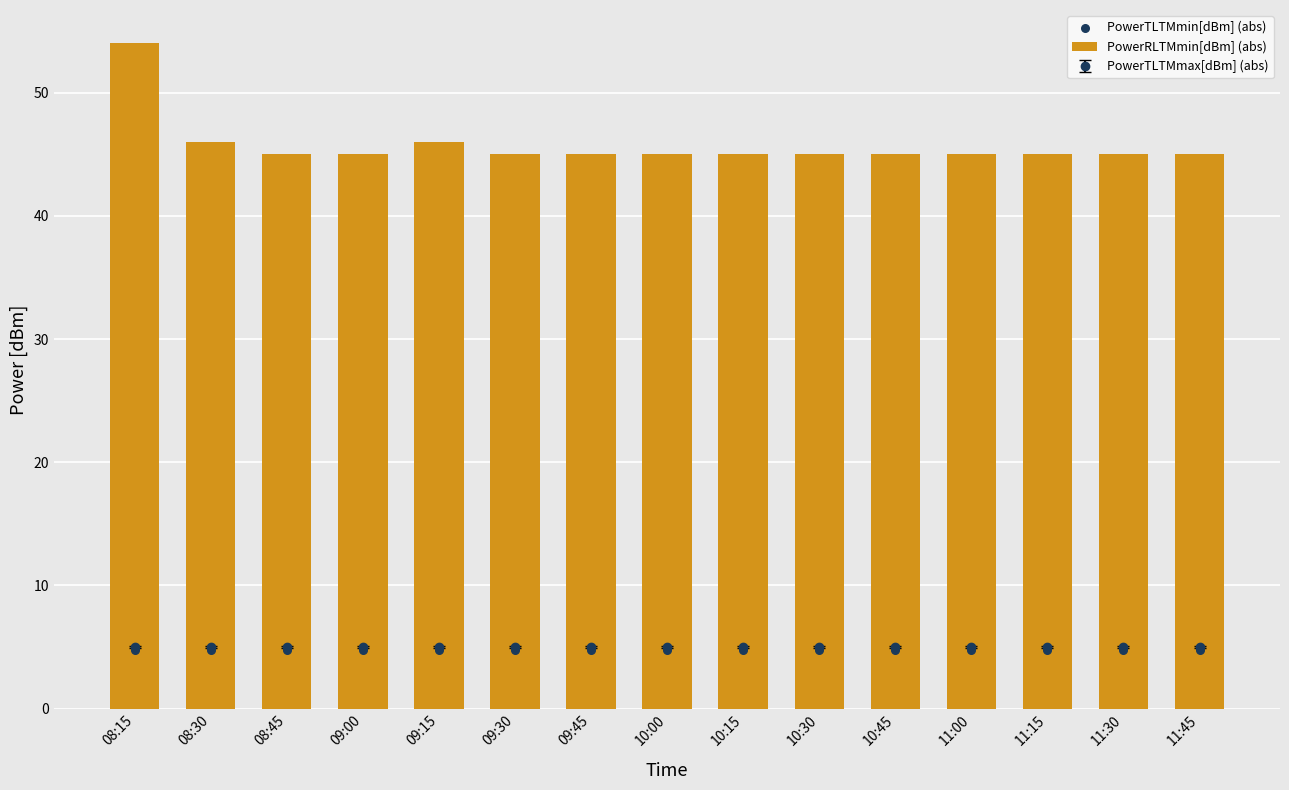

Which series has the largest Y range (max minus min)?

PowerRLTMmin[dBm] (abs)